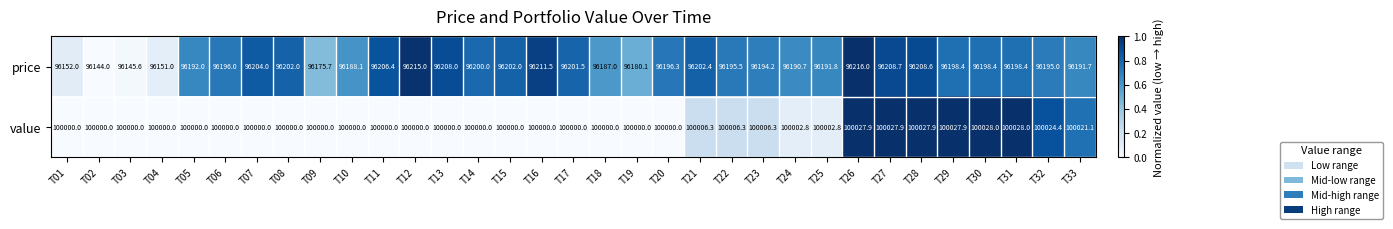

What is the difference between the price values at T09 and T16?

35.8